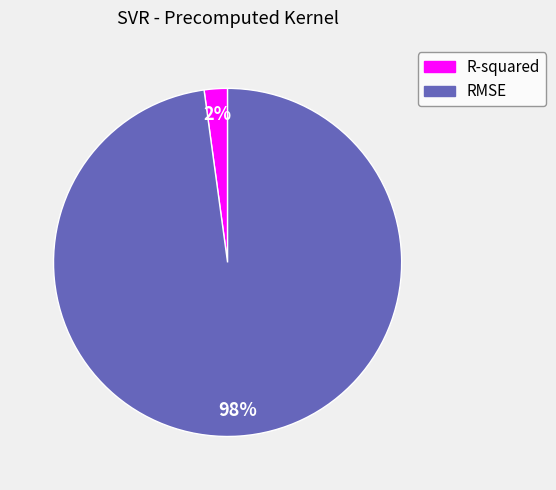

What percentage is the RMSE slice, to the nearest percent?

98%